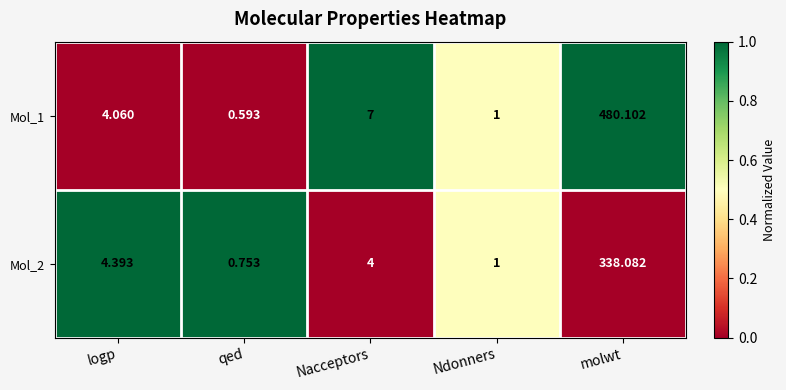

At which category is the sum across all series the highest?

molwt